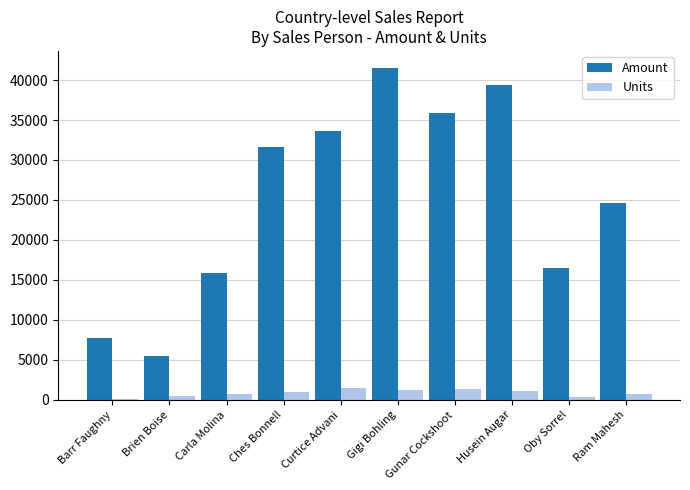

How many distinct data groups are displayed?

2